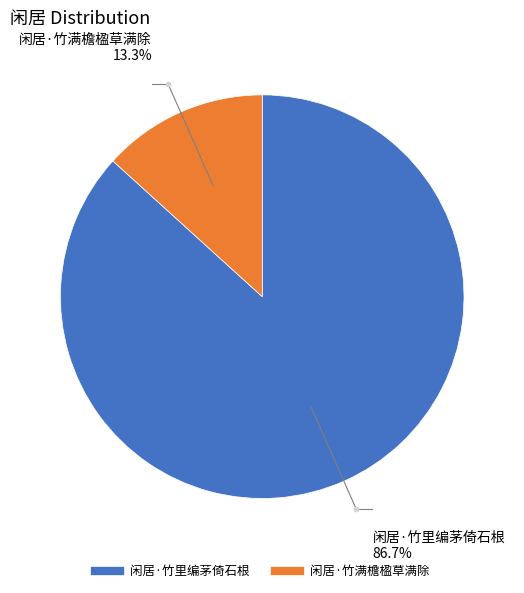

To the nearest percent, what is the average slice percentage?

50%